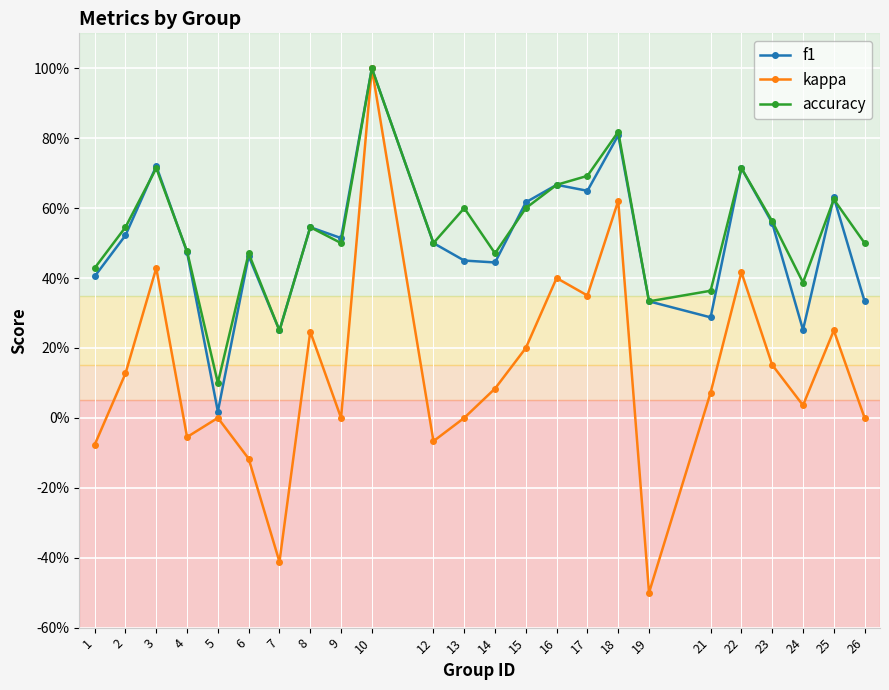

Where is kappa nearest to the value 0?

5